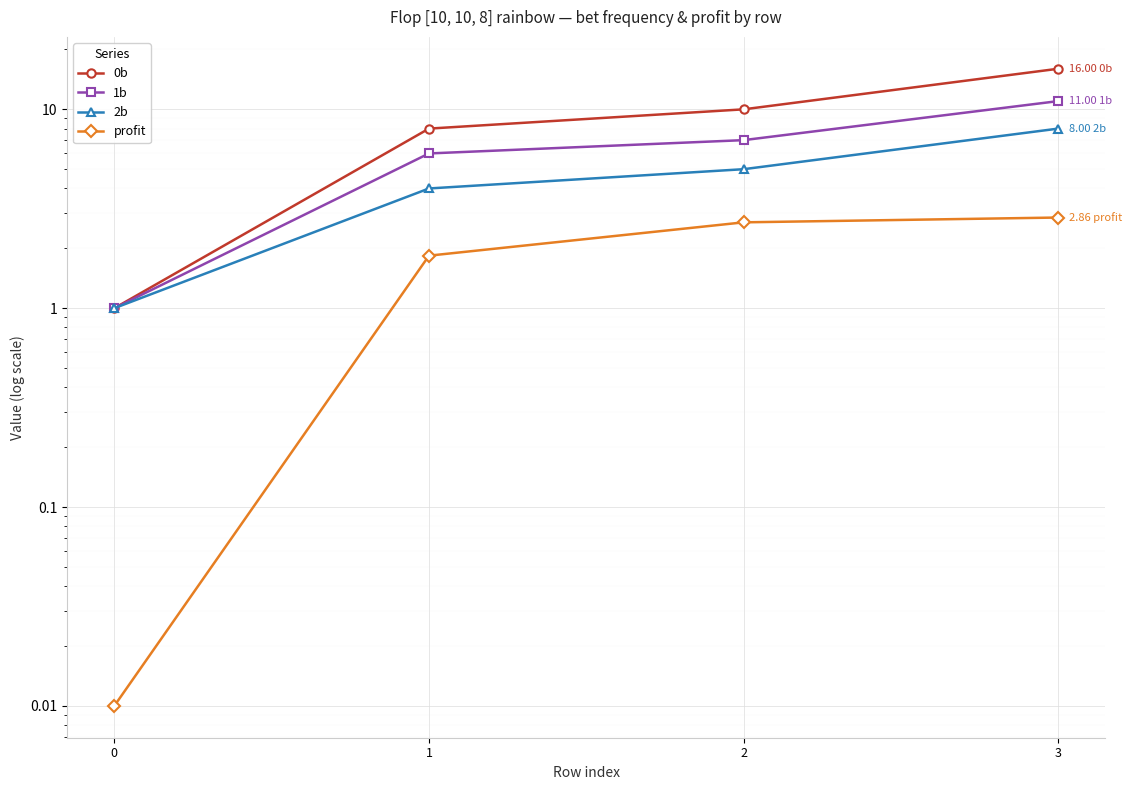

What is the maximum value for 1b?

11.0